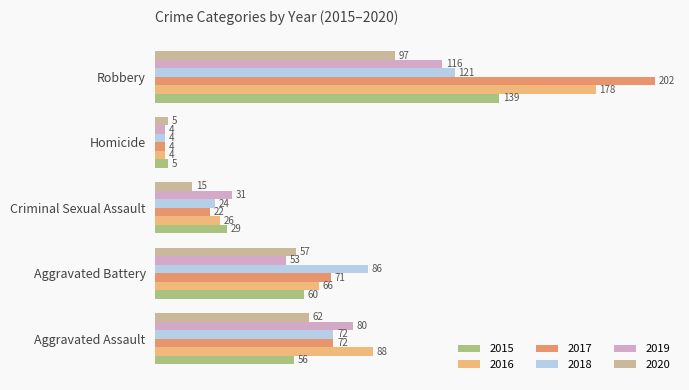

How many categories are shown in the chart?

5